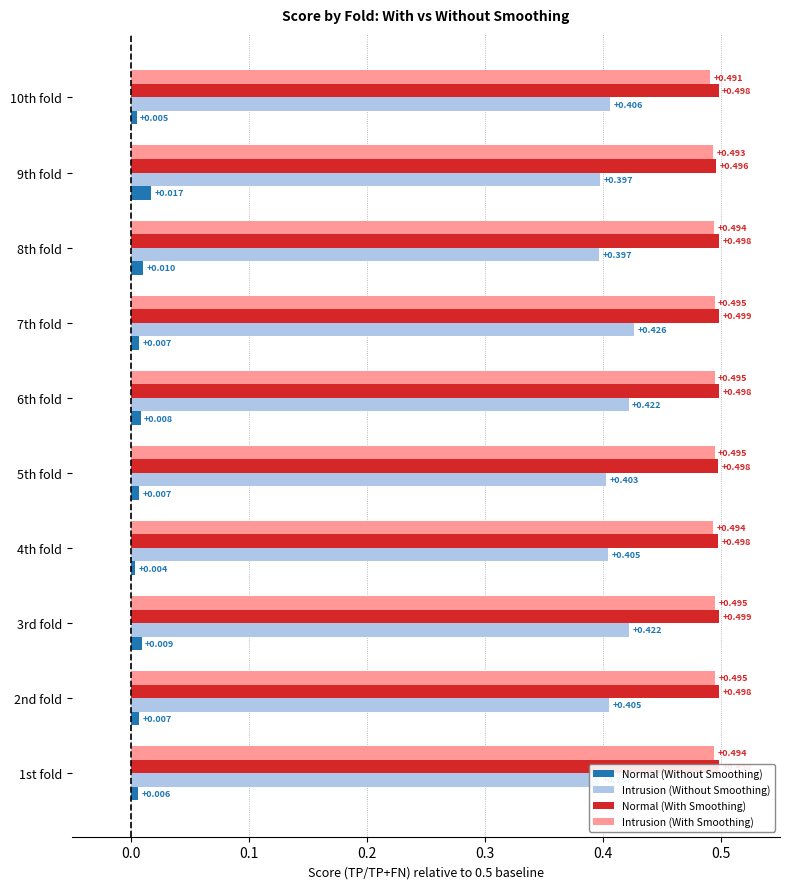

Which series has the widest spread of values?

Intrusion (Without Smoothing)